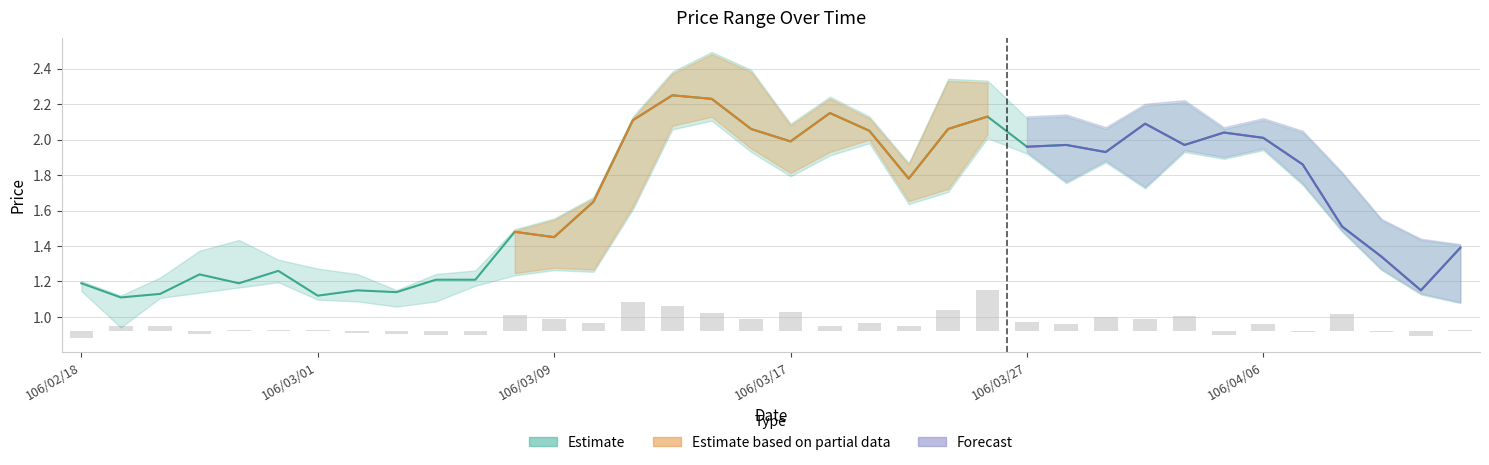

What is the total value across all series at 15?

2.4